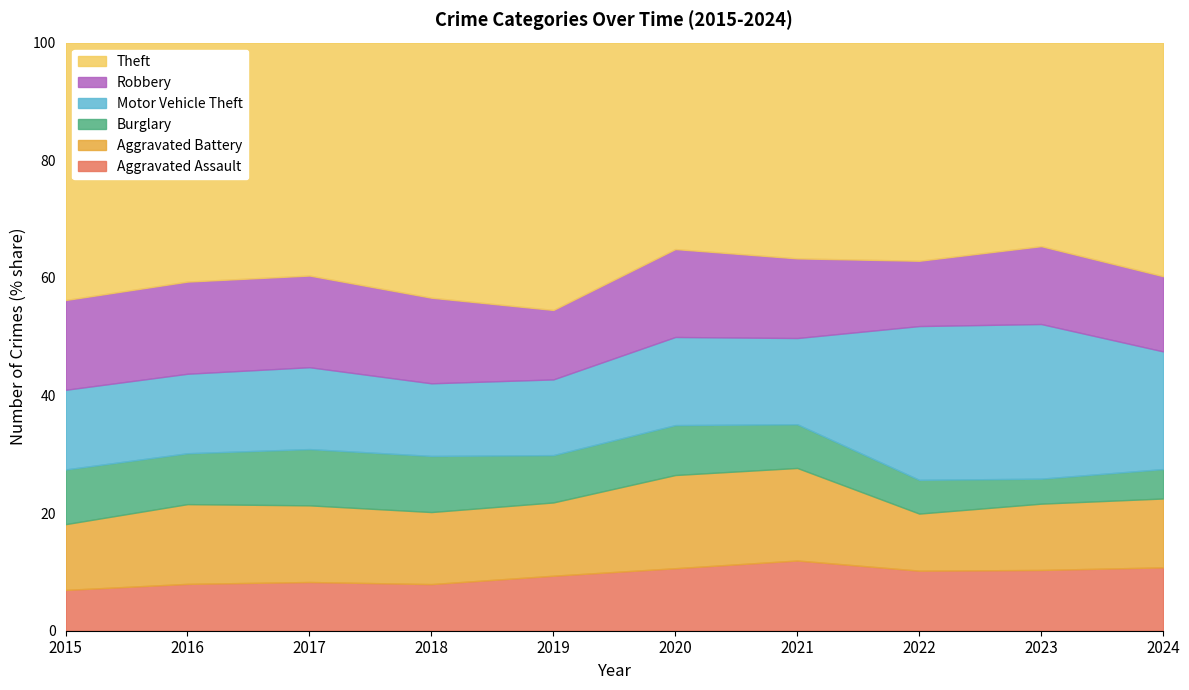

What value does the Aggravated Assault series have at 2019?

9.4